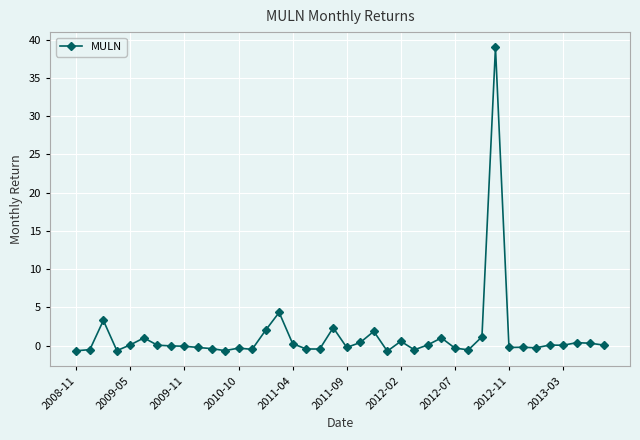

What is the average value?

1.2